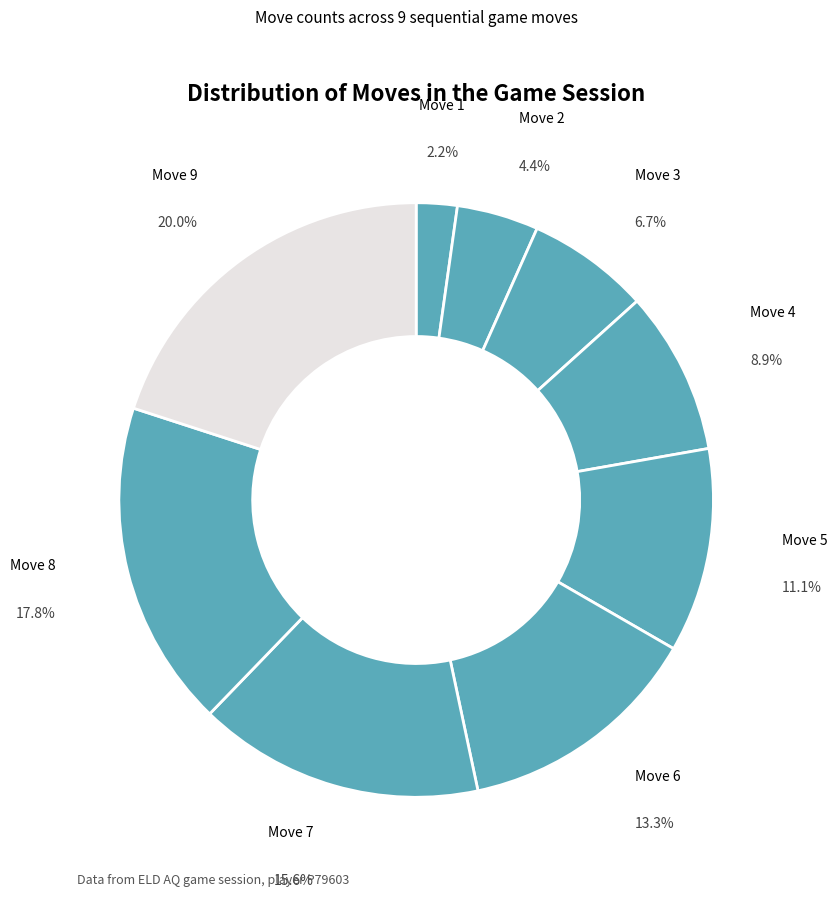

How many segments does this pie chart have?

9